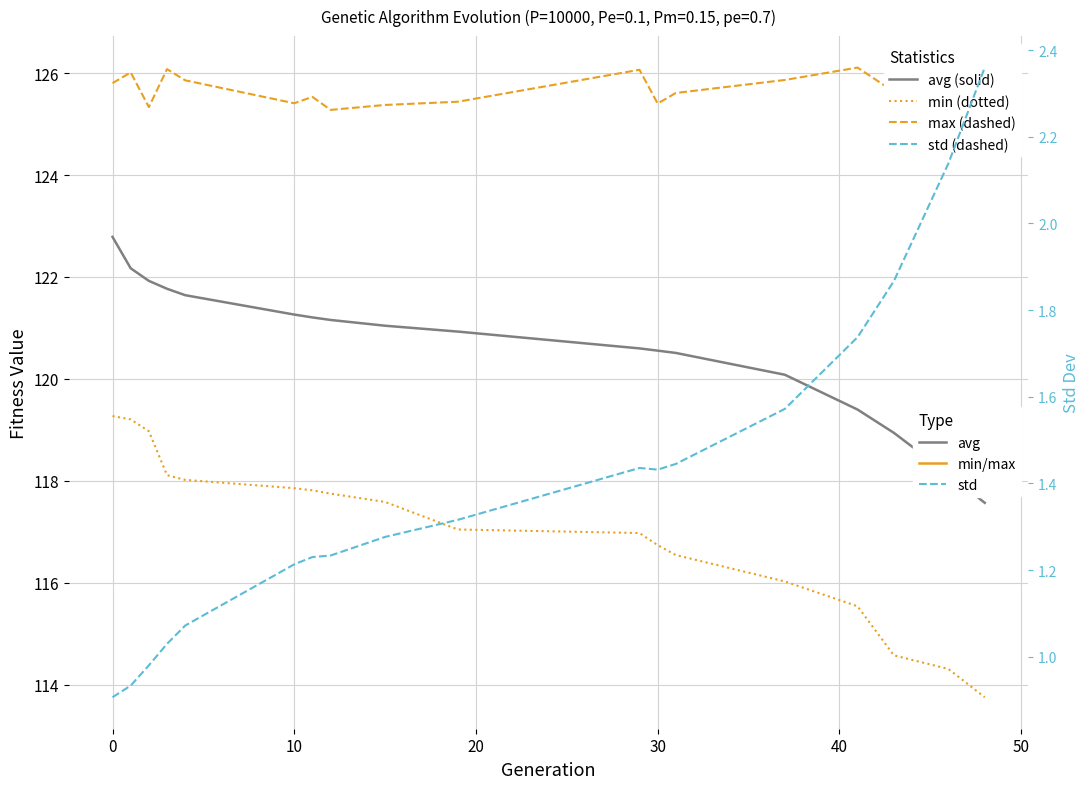

What is the label of the 7th point from the left?

50